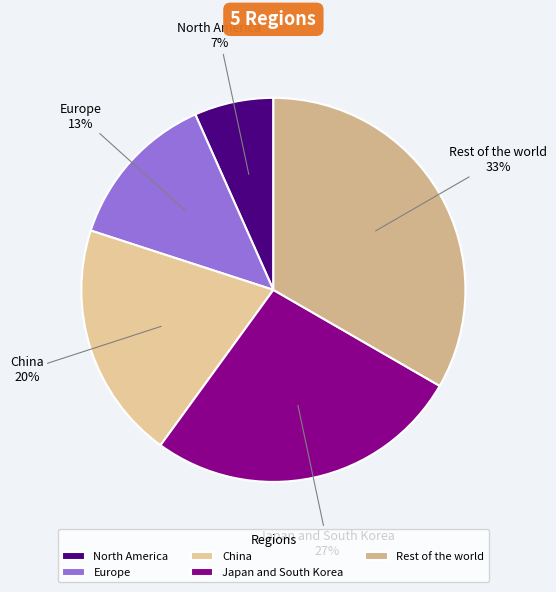

Count the number of slices in the pie.

5